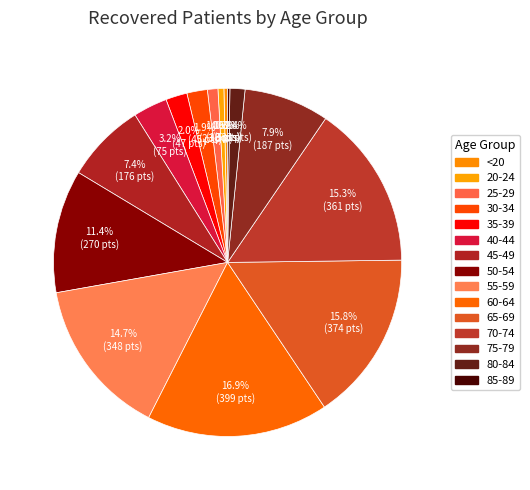

Combined, do <20 and 85-89 account for over 50%?

No